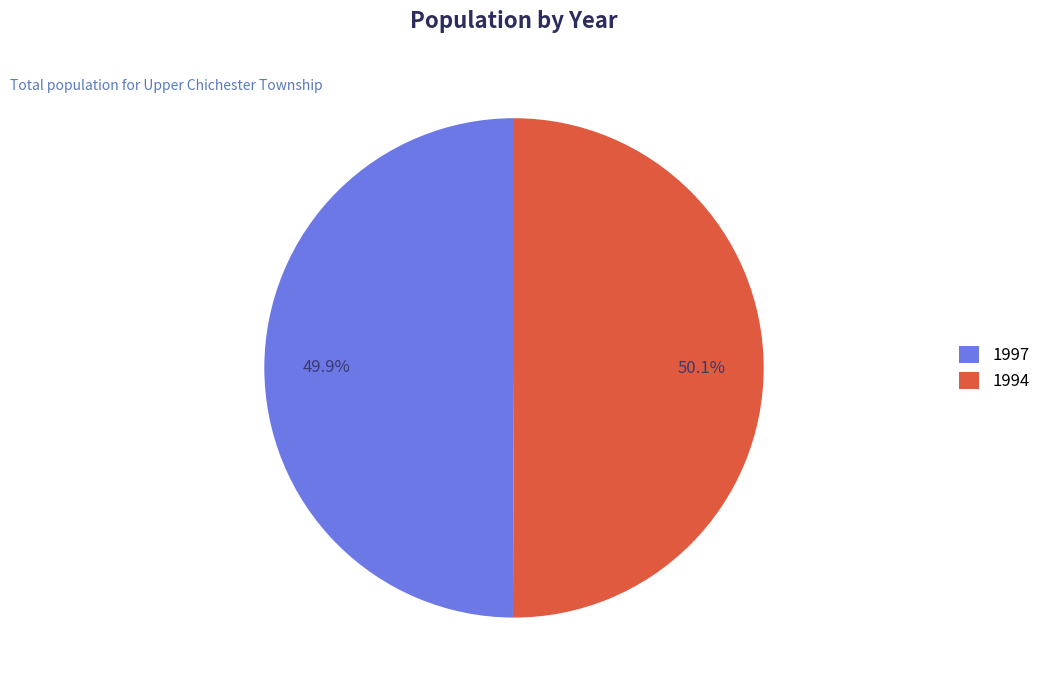

Is there a majority slice in this chart?

Yes